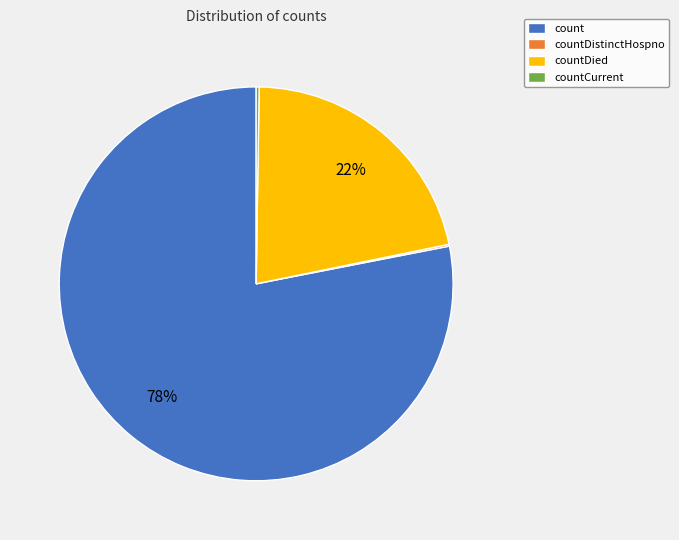

Do countDied and count together represent more than half of the pie?

Yes